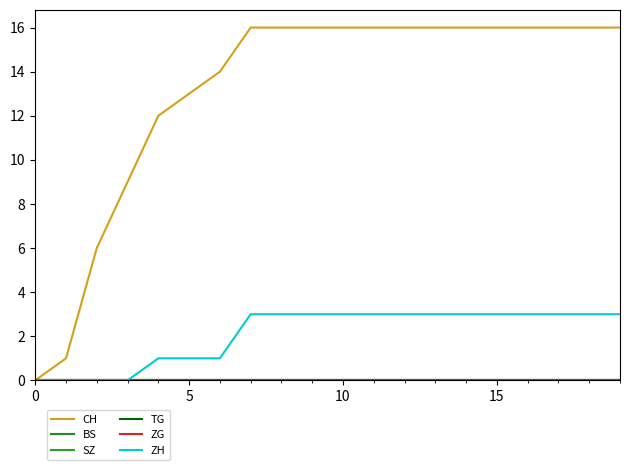

Is this an area chart (filled region under the line)?

No